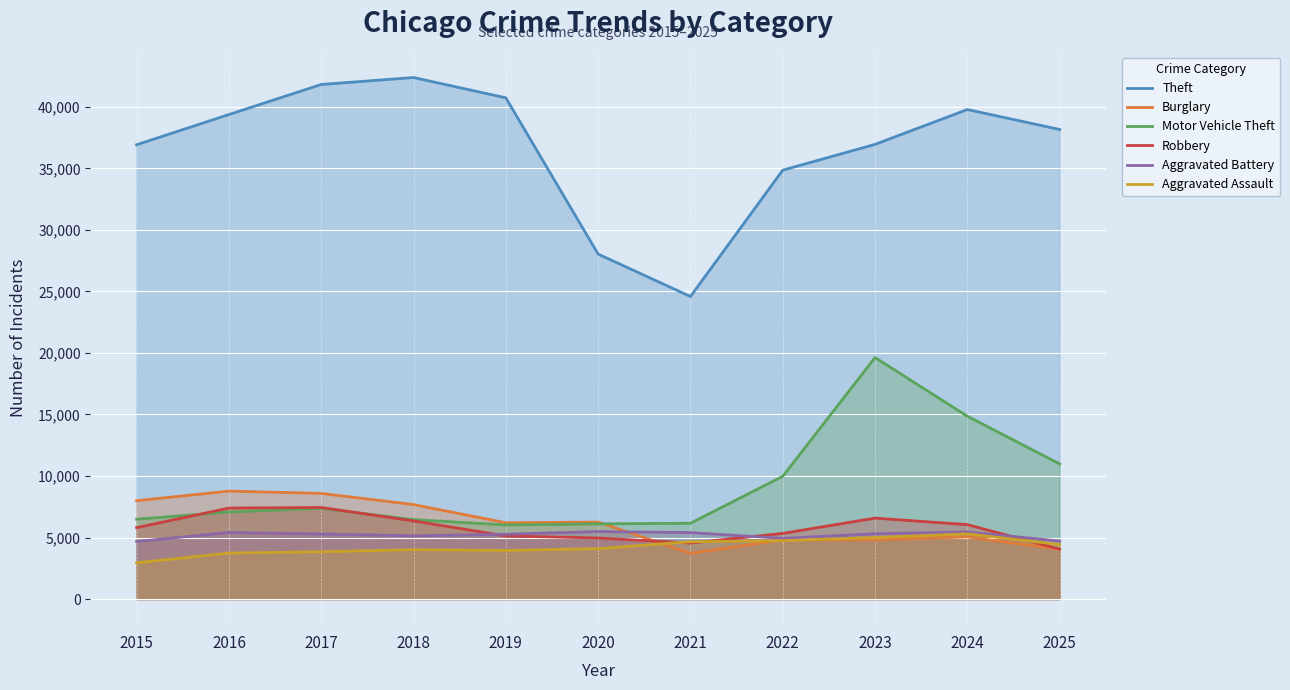

What is the minimum value shown in the chart?

2947